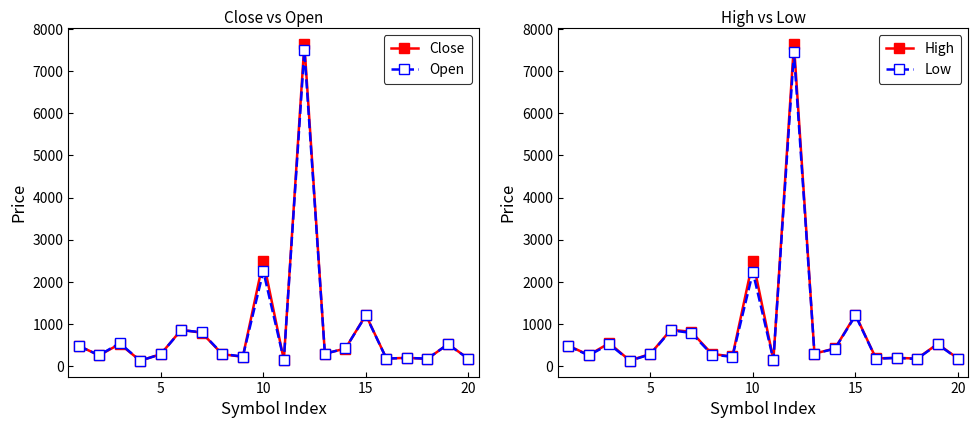

What is the highest value of the High series?

7646